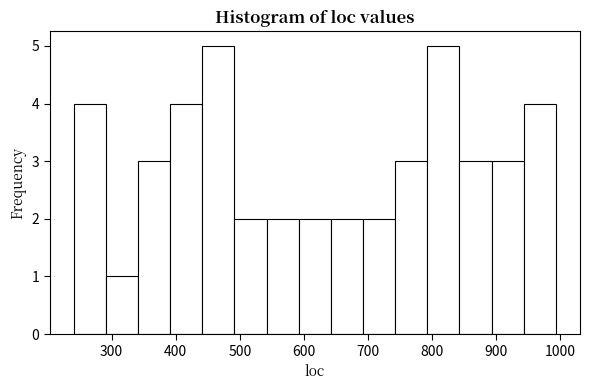

Reading left to right, transcribe this chart: for each bar, give the range it covers on the x-axis and its height. Neither the bar edges nor the heights are printed on the chart, so give them approximately, as read against the axes.

240 to 290: 4
290 to 340: 1
340 to 390: 3
390 to 440: 4
440 to 490: 5
490 to 540: 2
540 to 590: 2
590 to 640: 2
640 to 690: 2
690 to 740: 2
740 to 790: 3
790 to 840: 5
840 to 890: 3
890 to 940: 3
940 to 990: 4